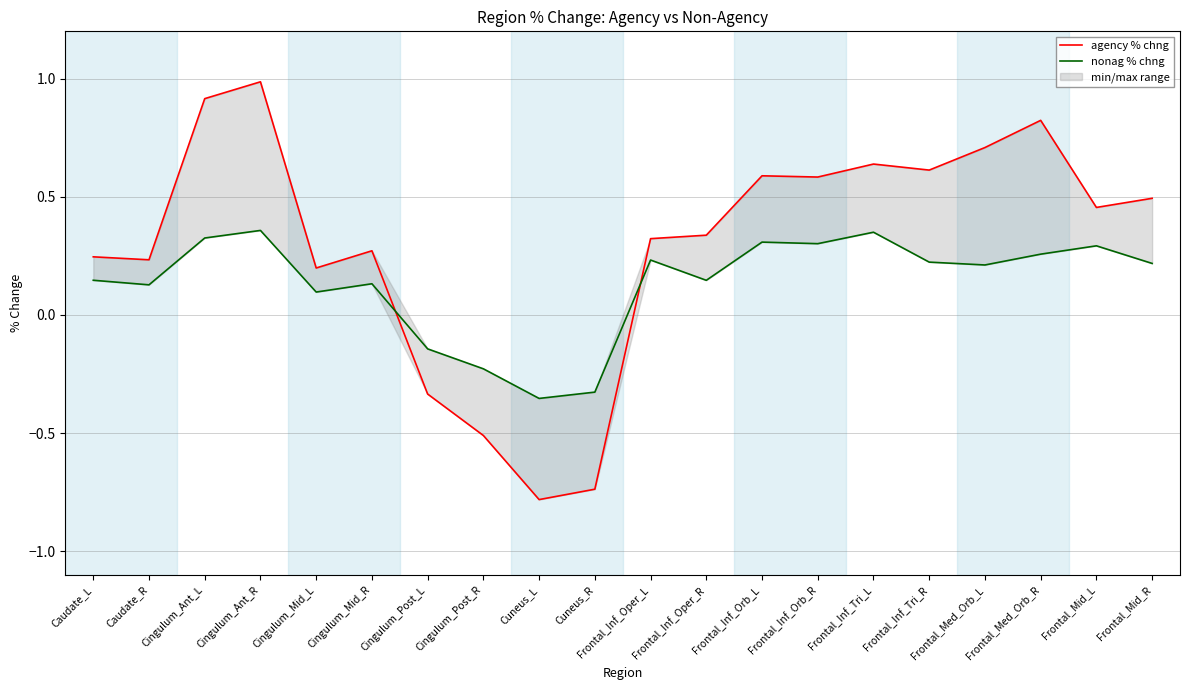

Where is the first local minimum for agency % chng?

Caudate_R